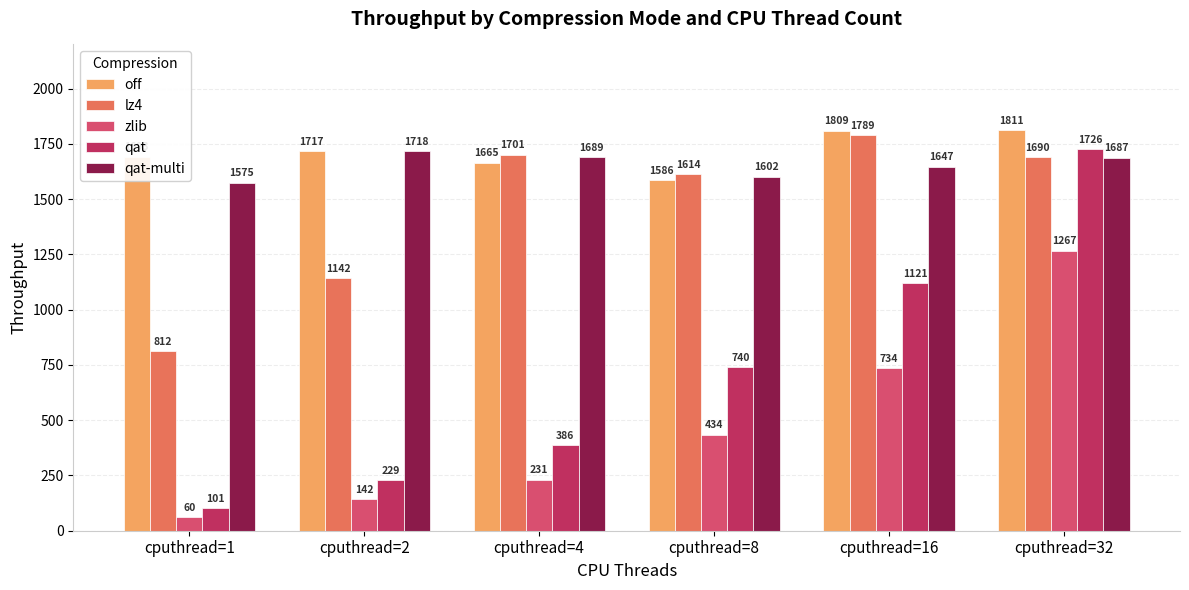

What are all the series names shown in the legend?

off, lz4, zlib, qat, qat-multi